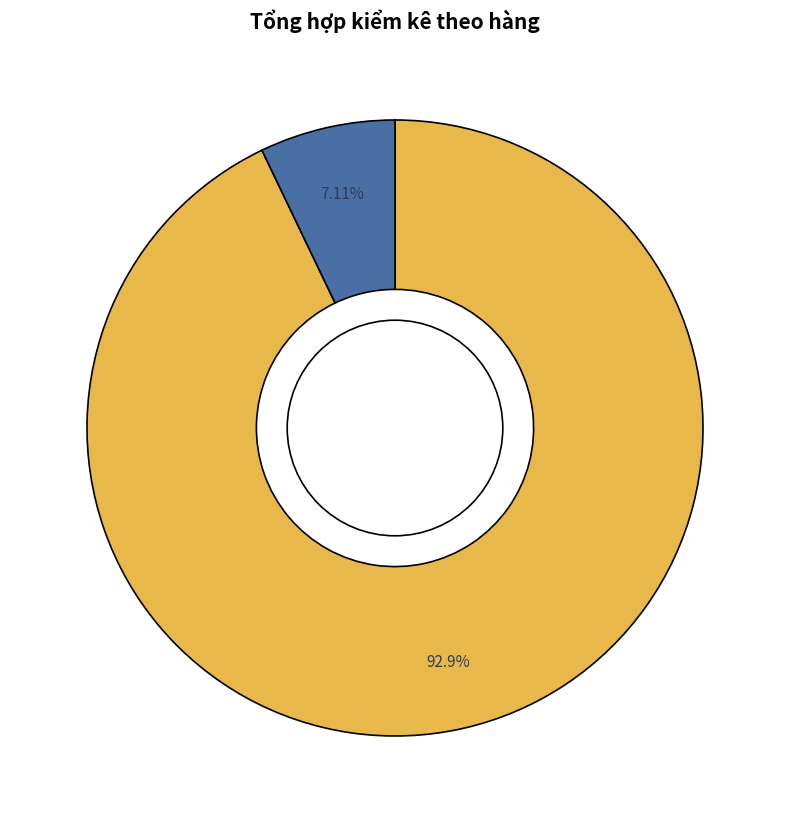

Does any single category account for the majority?

Yes